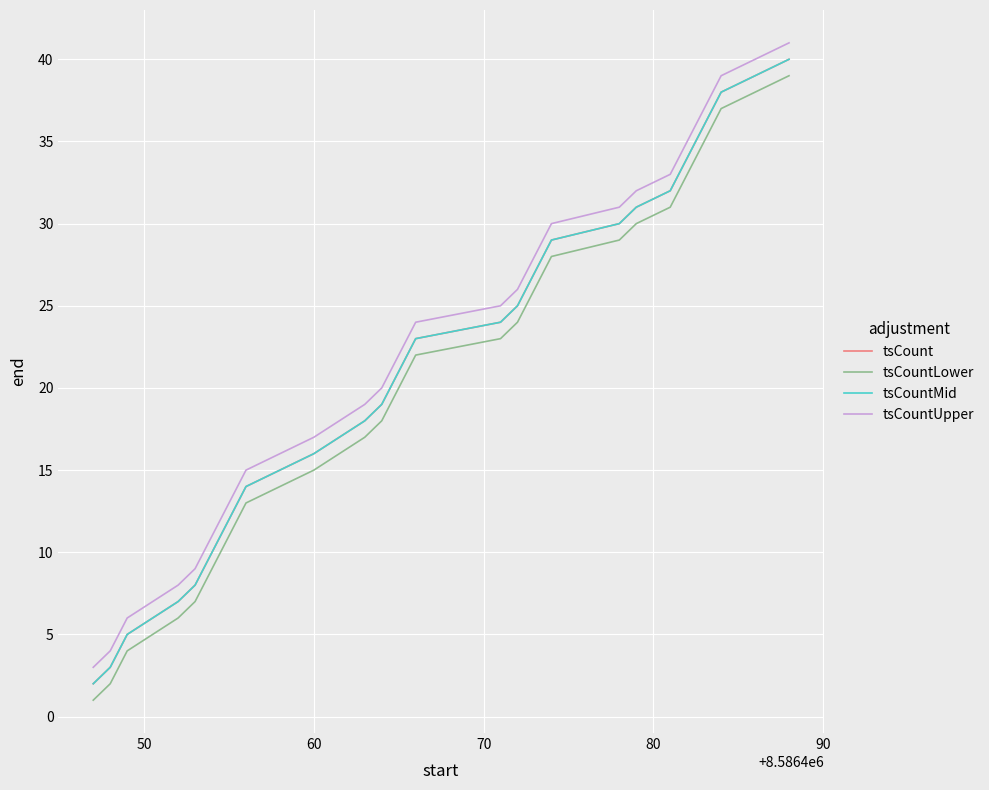

Does the chart display data point markers on the line(s)?

No